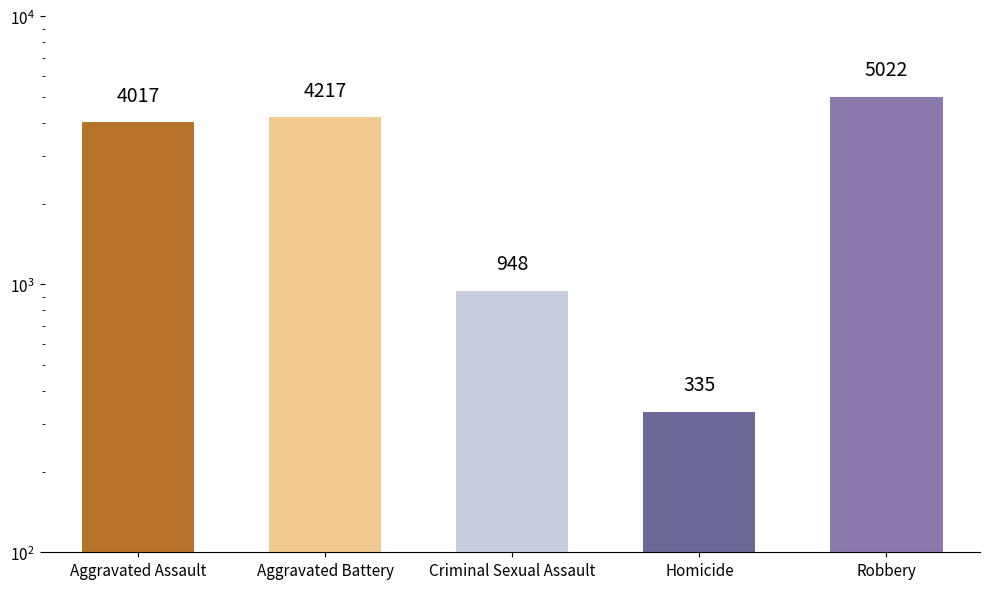

What is the smallest value displayed?

335